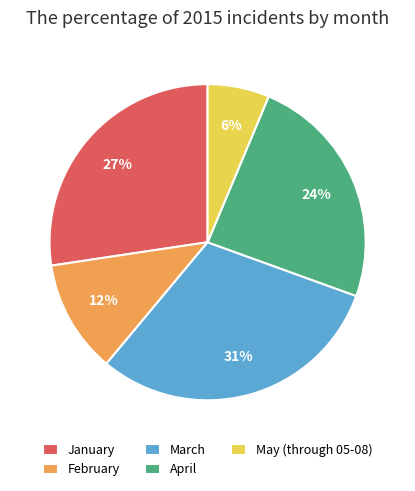

To the nearest percent, what is the average slice percentage?

20%